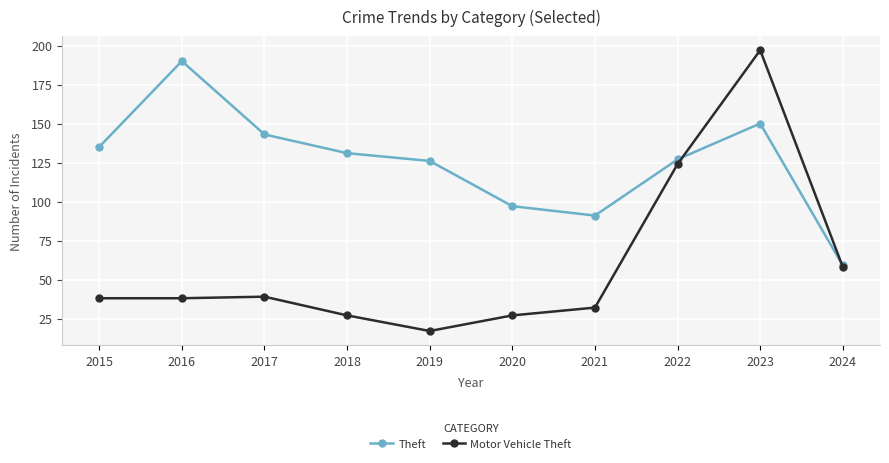

Reading left to right, extract all data points from this chart.

Theft: 2015=135	2016=190	2017=143	2018=131	2019=126	2020=97	2021=91	2022=127	2023=150	2024=59
Motor Vehicle Theft: 2015=38	2016=38	2017=39	2018=27	2019=17	2020=27	2021=32	2022=124	2023=197	2024=58